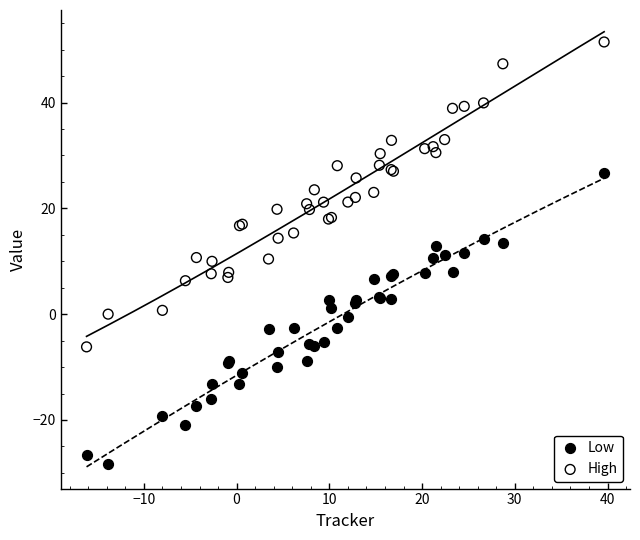

What are all the series names shown in the legend?

Low, High